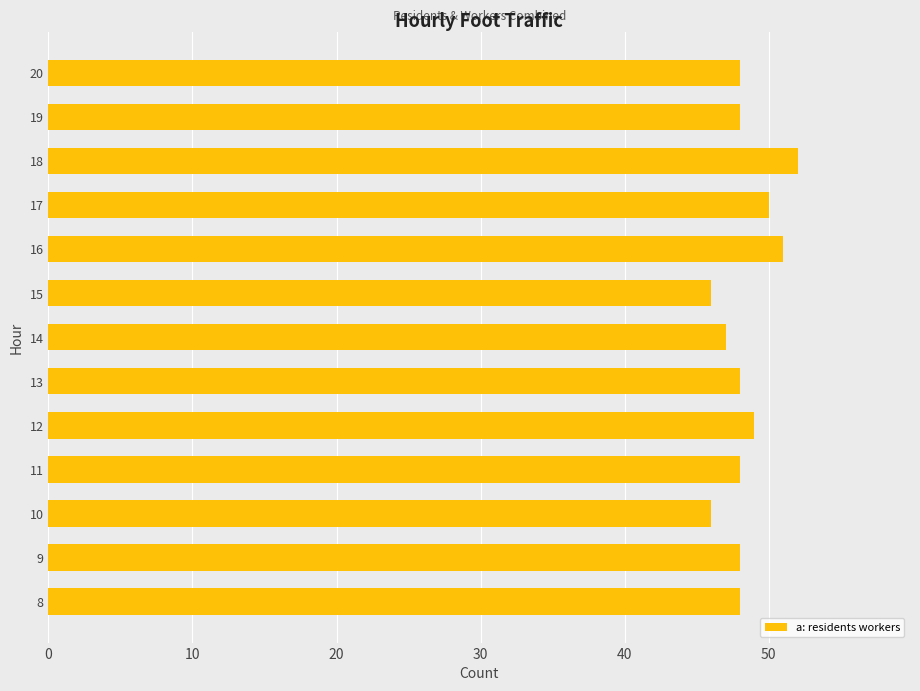

What is the ratio of the value at 10 to the value at 18?

0.9